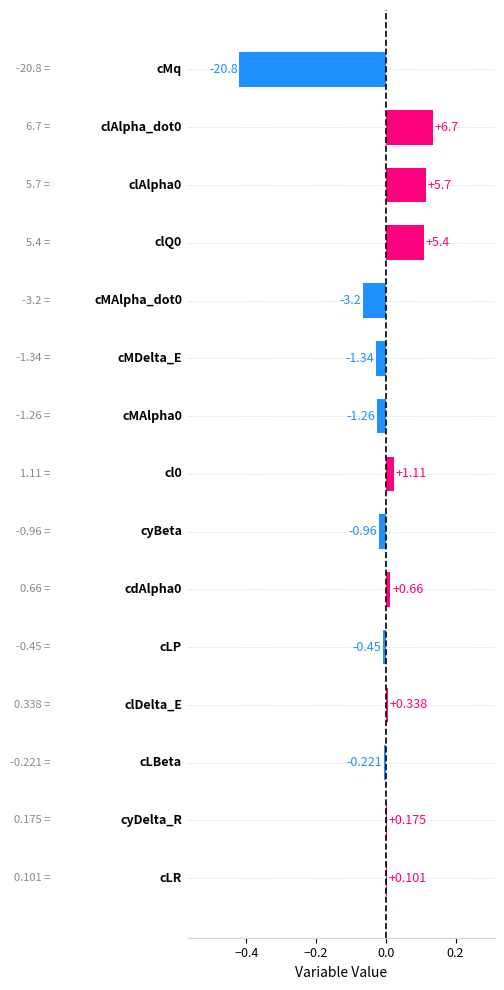

Are the bars horizontal?

Yes